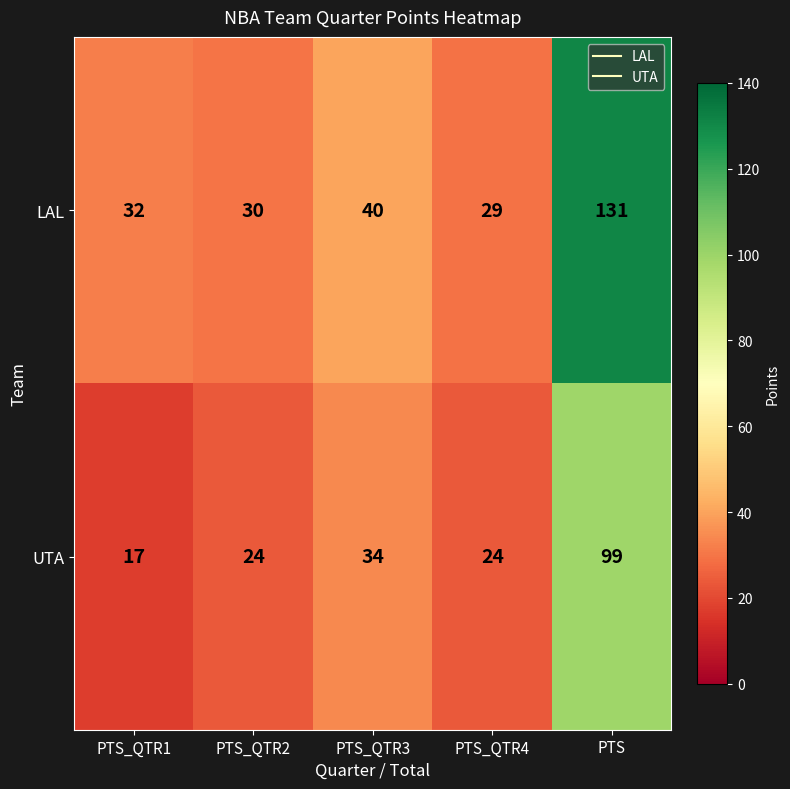

List the series in order of their overall mean, lowest first.

UTA, LAL